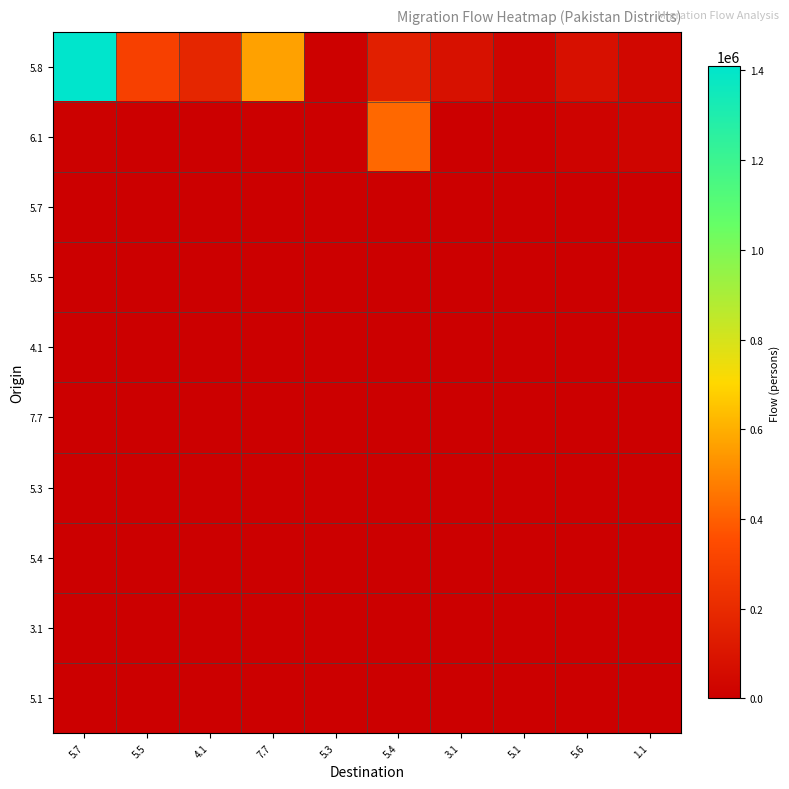

At which category is the sum across all series the highest?

5.7